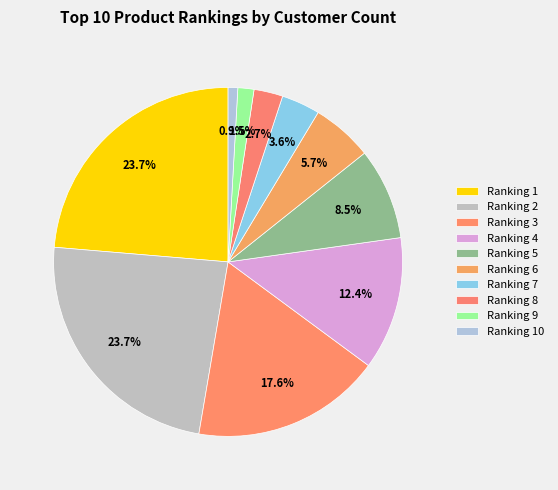

Count the number of slices in the pie.

10